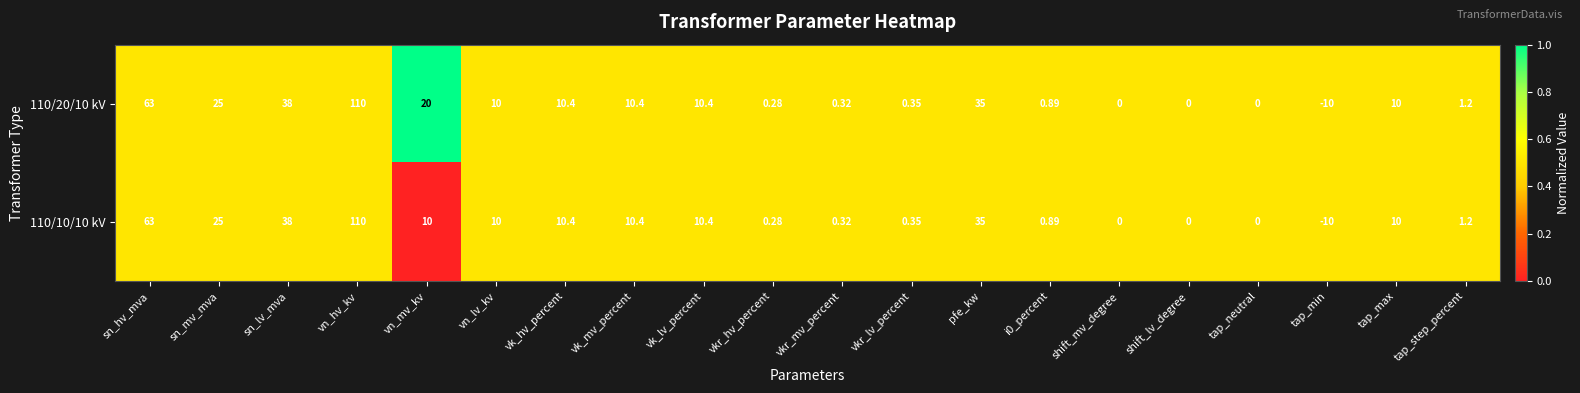

Where does the 110/20/10 kV series first go above 10?

sn_hv_mva